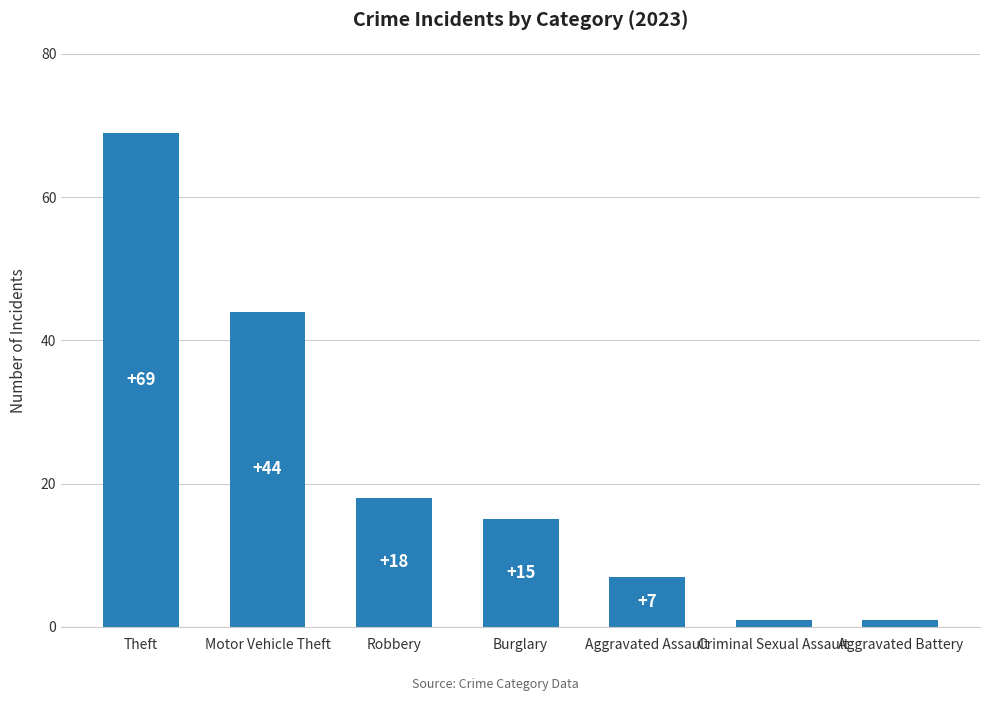

The chart shows a value of 69 at Theft. True or false?

True